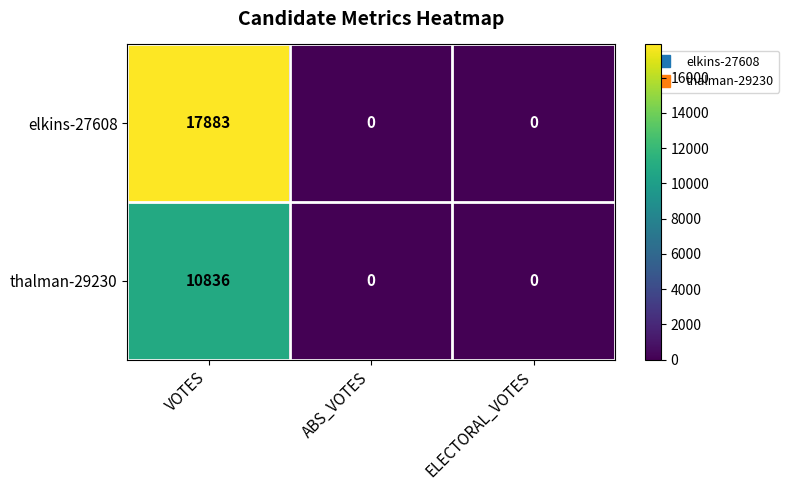

What is the highest value of the elkins-27608 series?

17883